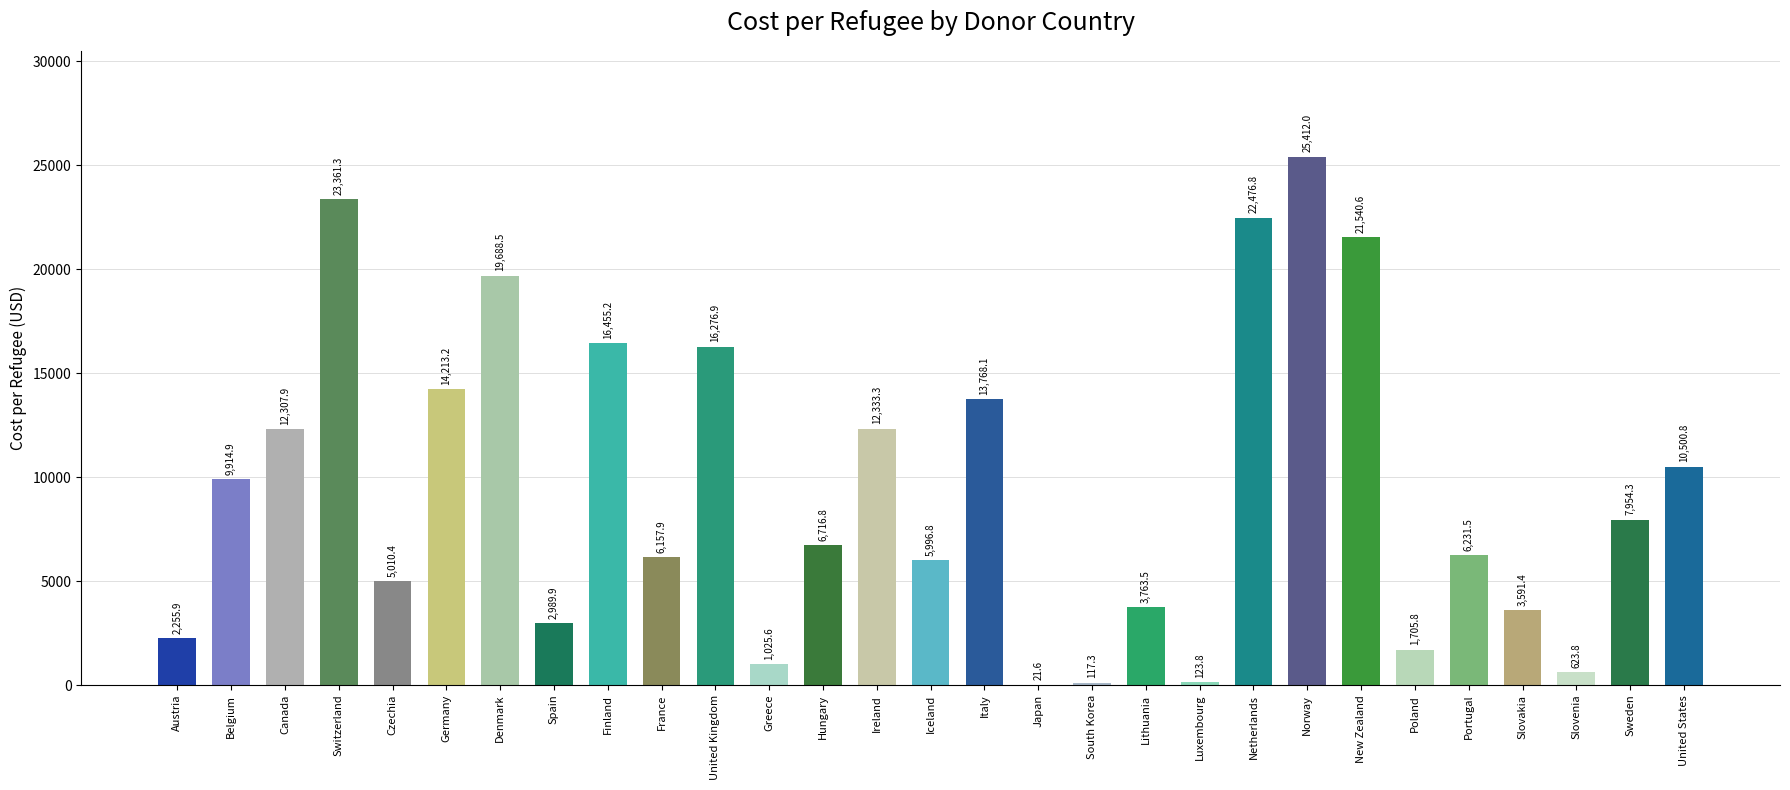

How many data points does each series have?

29